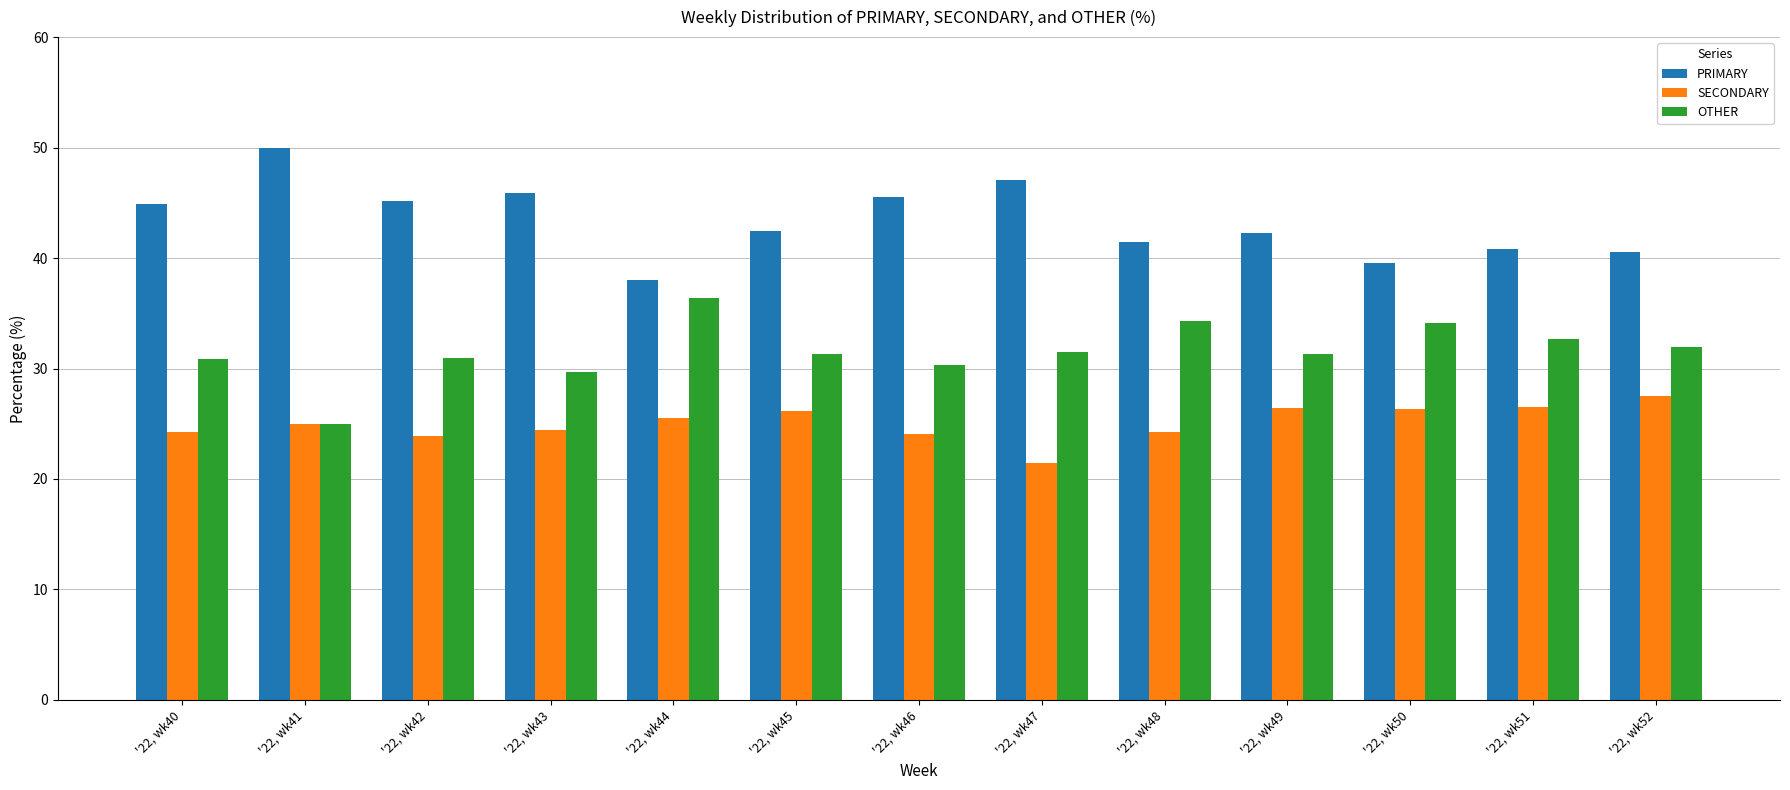

What is the difference between the maximum and minimum values in the OTHER series?

11.4